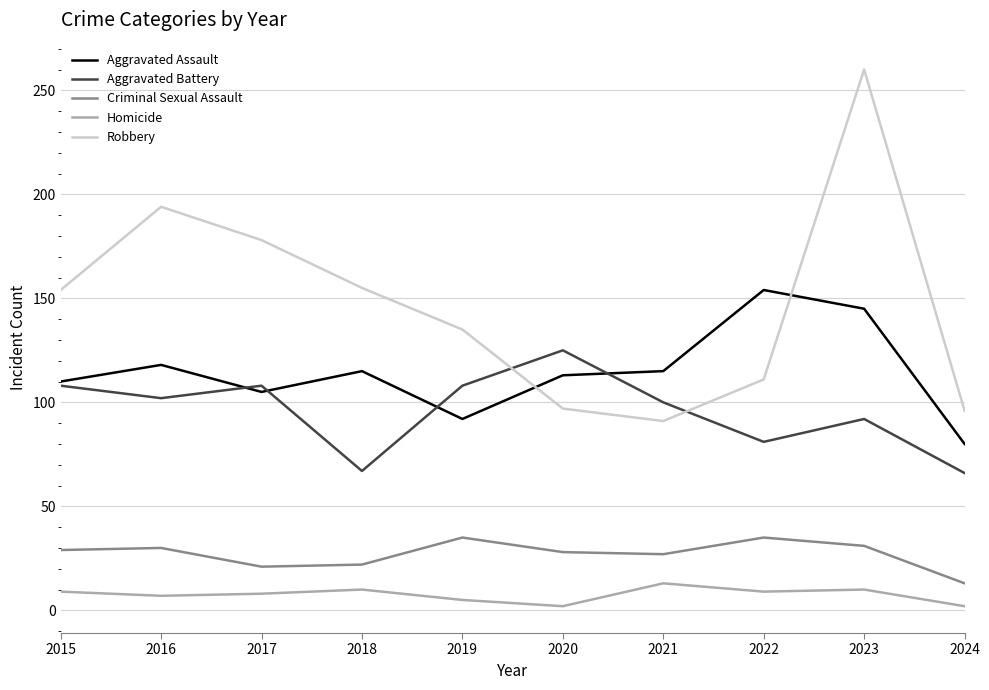

True or false: Aggravated Assault and Criminal Sexual Assault cross at least once.

False